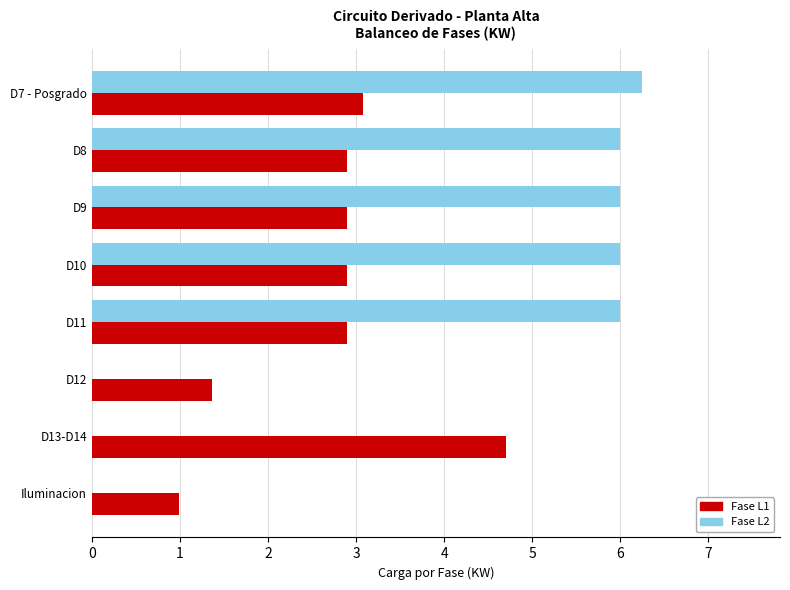

How many values in the Fase L1 series exceed 2?

6